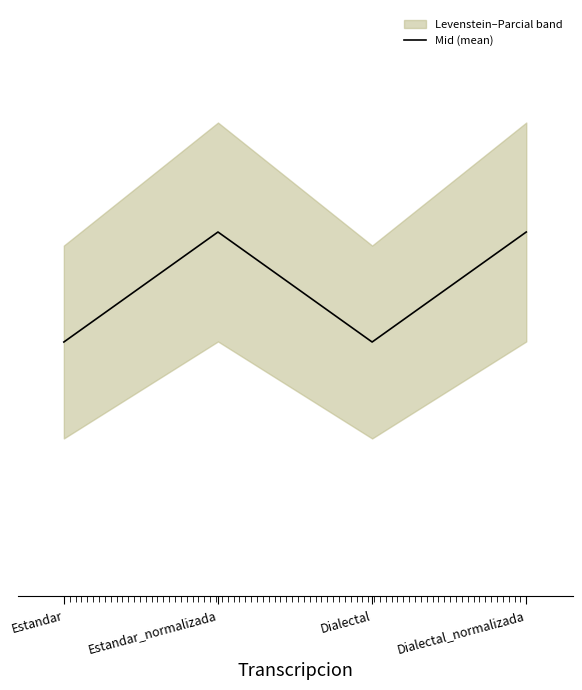

What is the sum of all values?

189.9